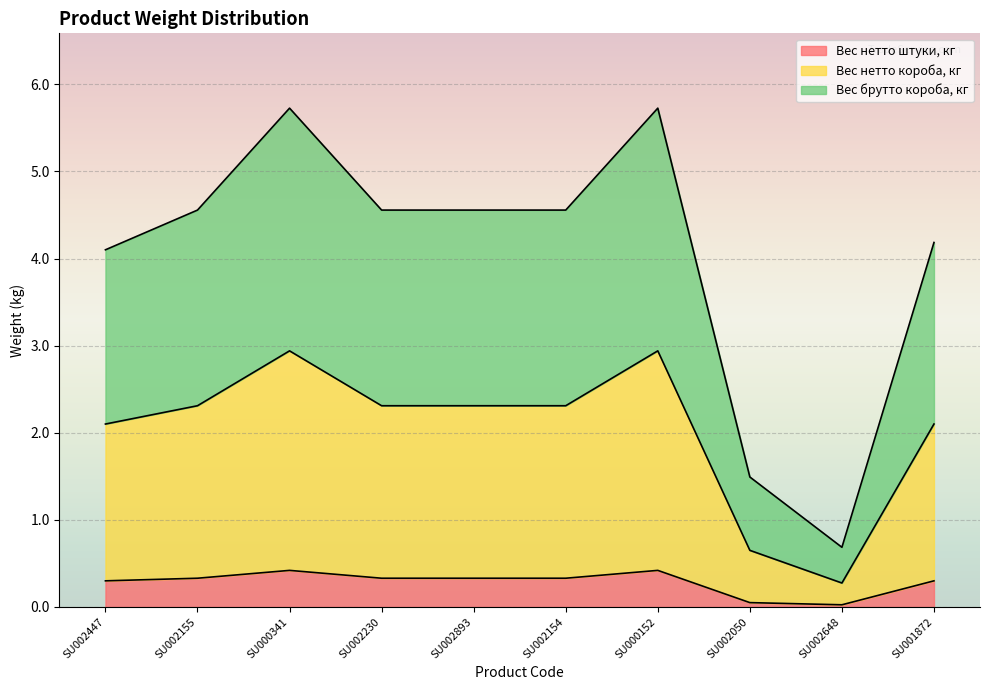

True or false: Вес нетто штуки, кг and Вес брутто короба, кг cross at least once.

False